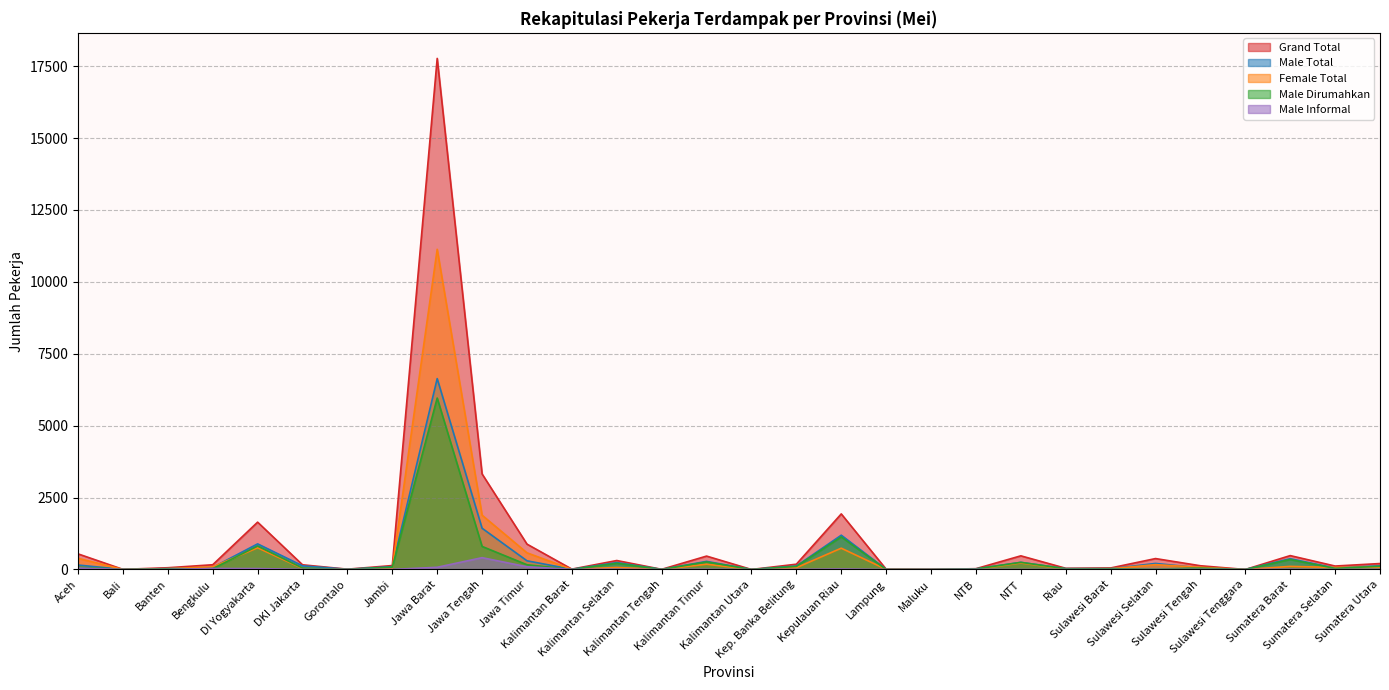

Does the chart display data point markers on the line(s)?

No